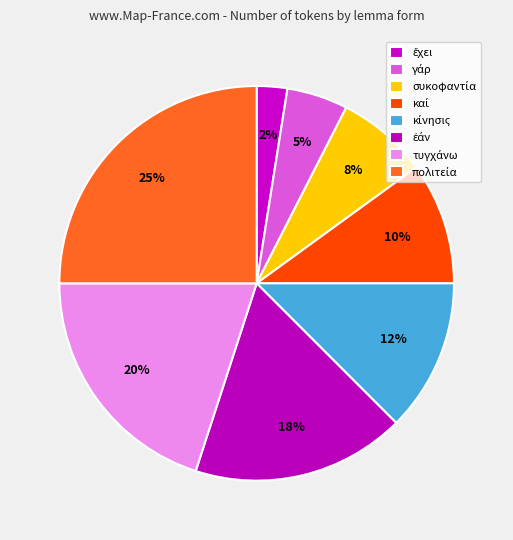

To the nearest percent, what percentage of the pie is συκοφαντία?

8%